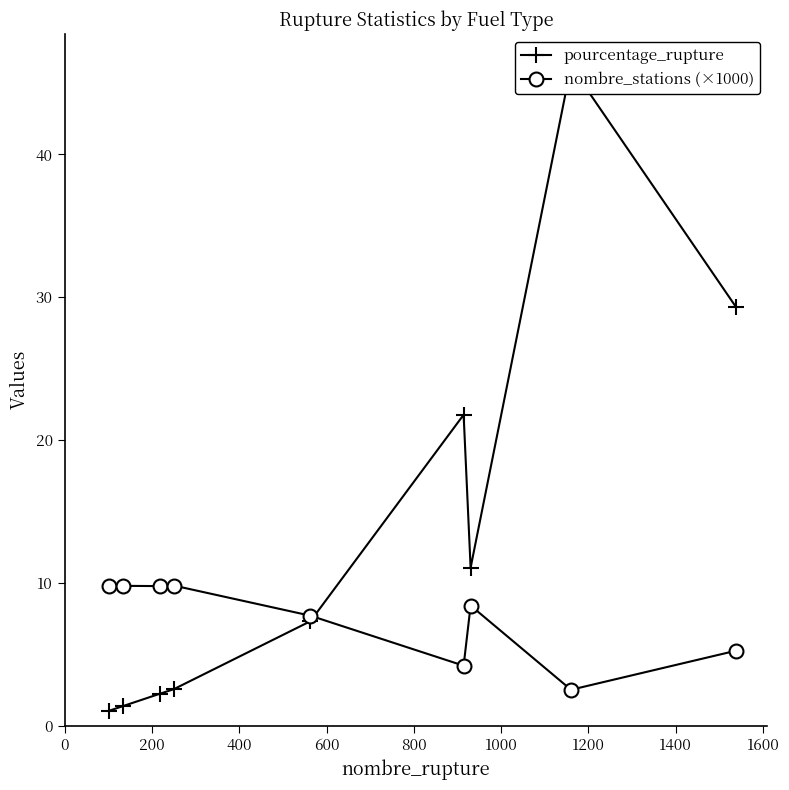

What is the highest value of the nombre_stations (×1000) series?

9.8